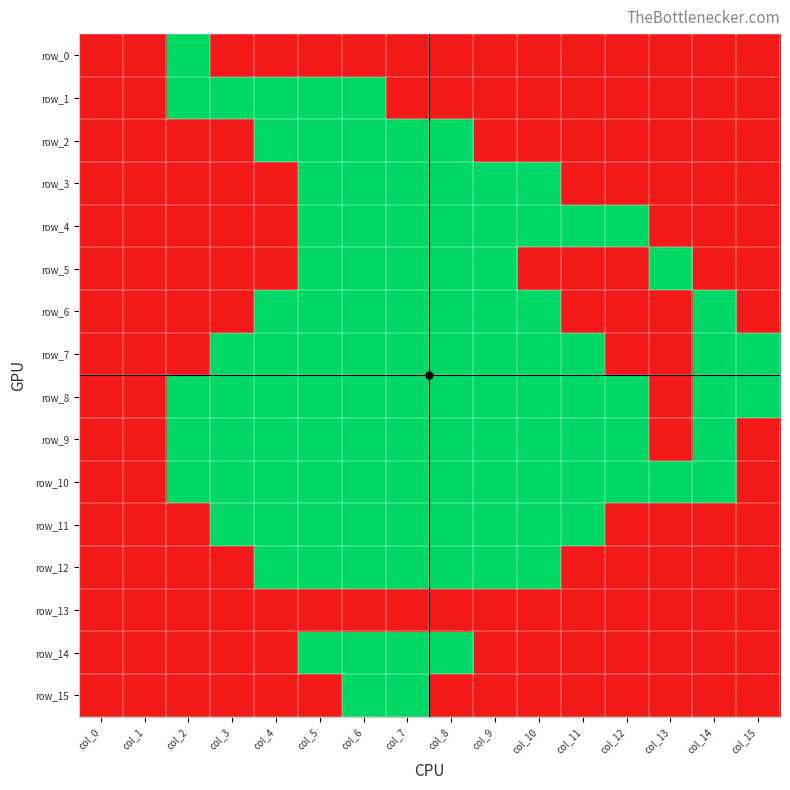

How many row_8 values are between 1 and 2?

13